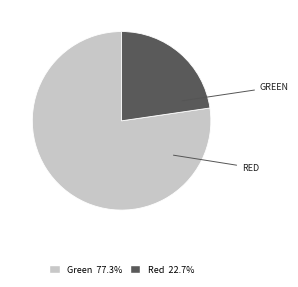

The Red slice represents 36% of the pie. True or false?

False